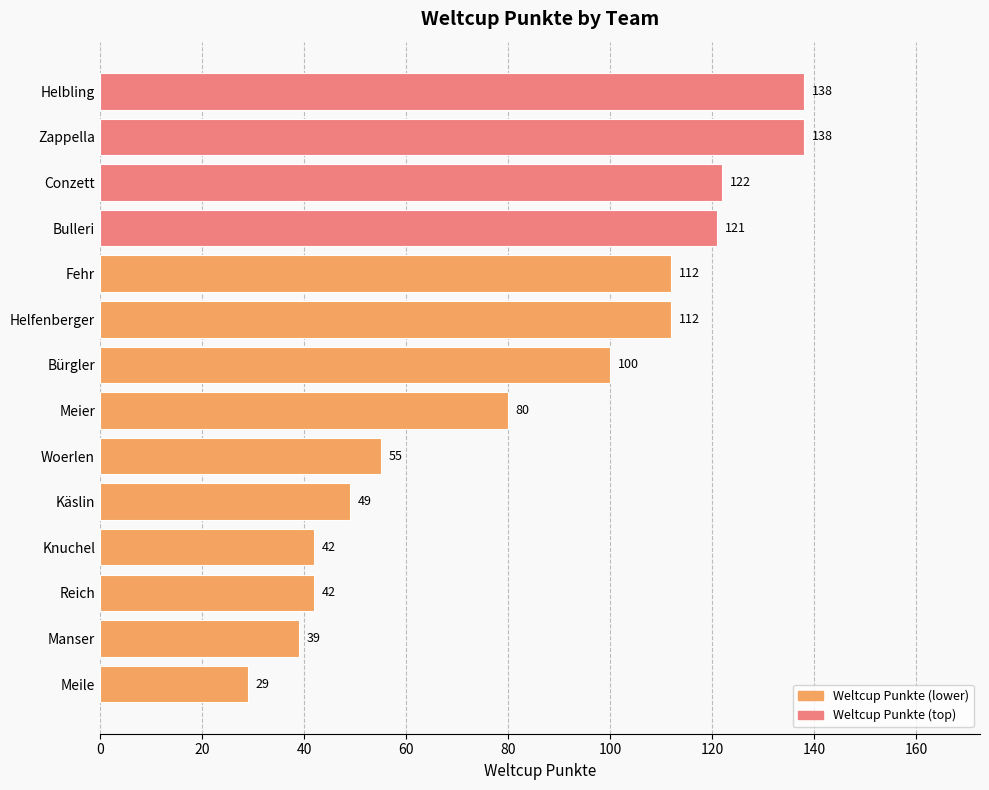

What position from the top is Meile?

14